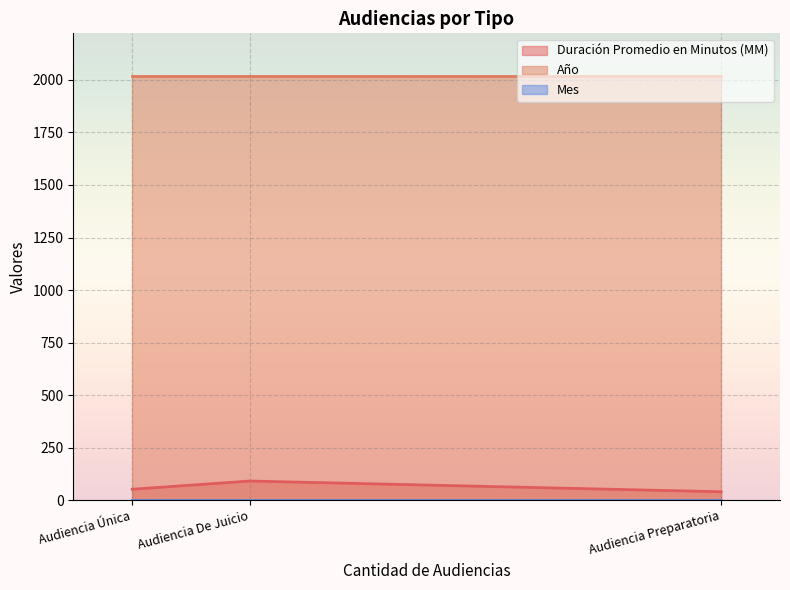

What is the minimum value shown in the chart?

4